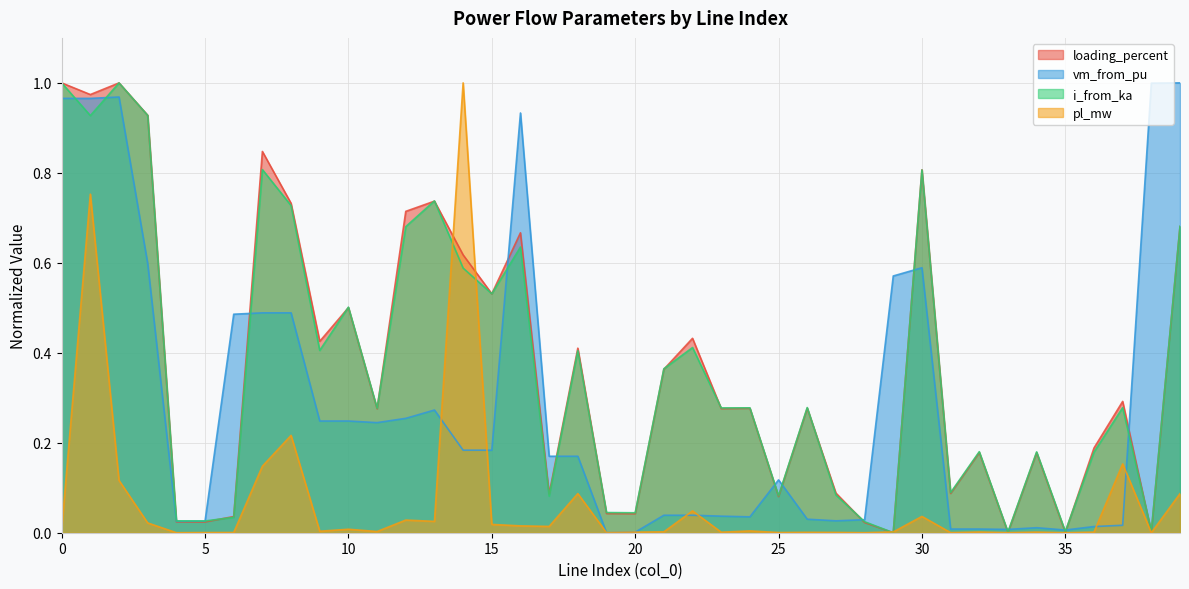

True or false: loading_percent and pl_mw cross at least once.

True